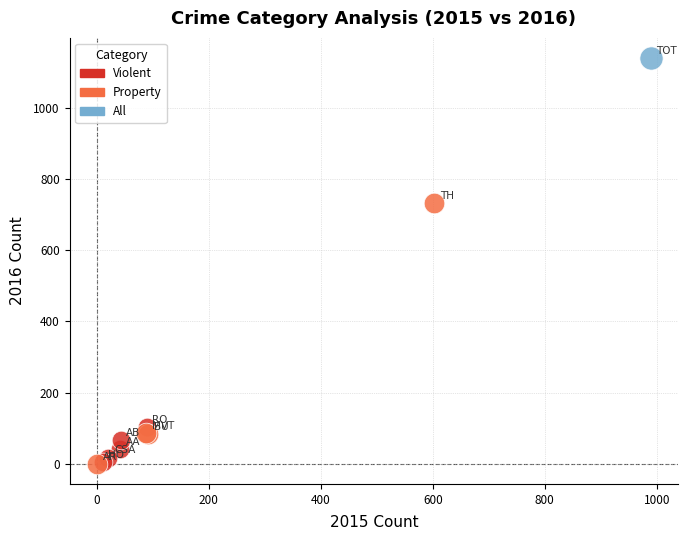

What are all the series names shown in the legend?

Violent, Property, All